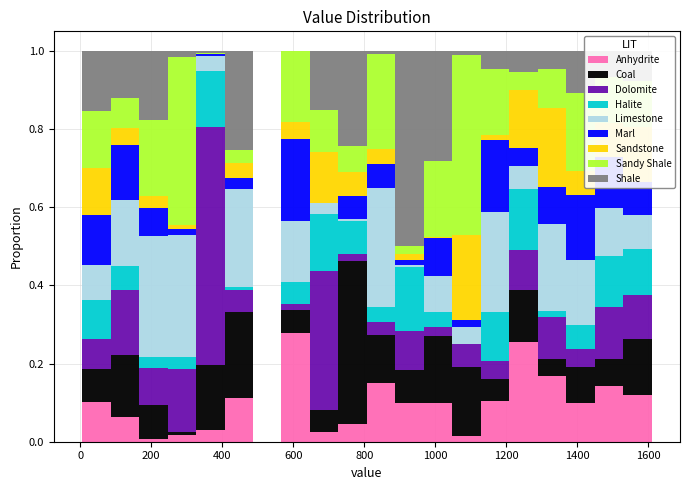

Reading left to right, transcribe this chart: for each stacked bar, give the range it covers on the x-axis and its total height. Neither the bar edges nor the heights are printed on the chart, so give them approximately, as read against the axes.

0 to 80: 1
80 to 160: 1
160 to 240: 1
240 to 320: 1
320 to 400: 1
400 to 480: 1
480 to 560: 0
560 to 640: 1
640 to 720: 1
720 to 800: 1
800 to 880: 1
880 to 960: 1
960 to 1040: 1
1040 to 1120: 1
1120 to 1200: 1
1200 to 1280: 1
1280 to 1360: 1
1360 to 1440: 1
1440 to 1520: 1
1520 to 1600: 1